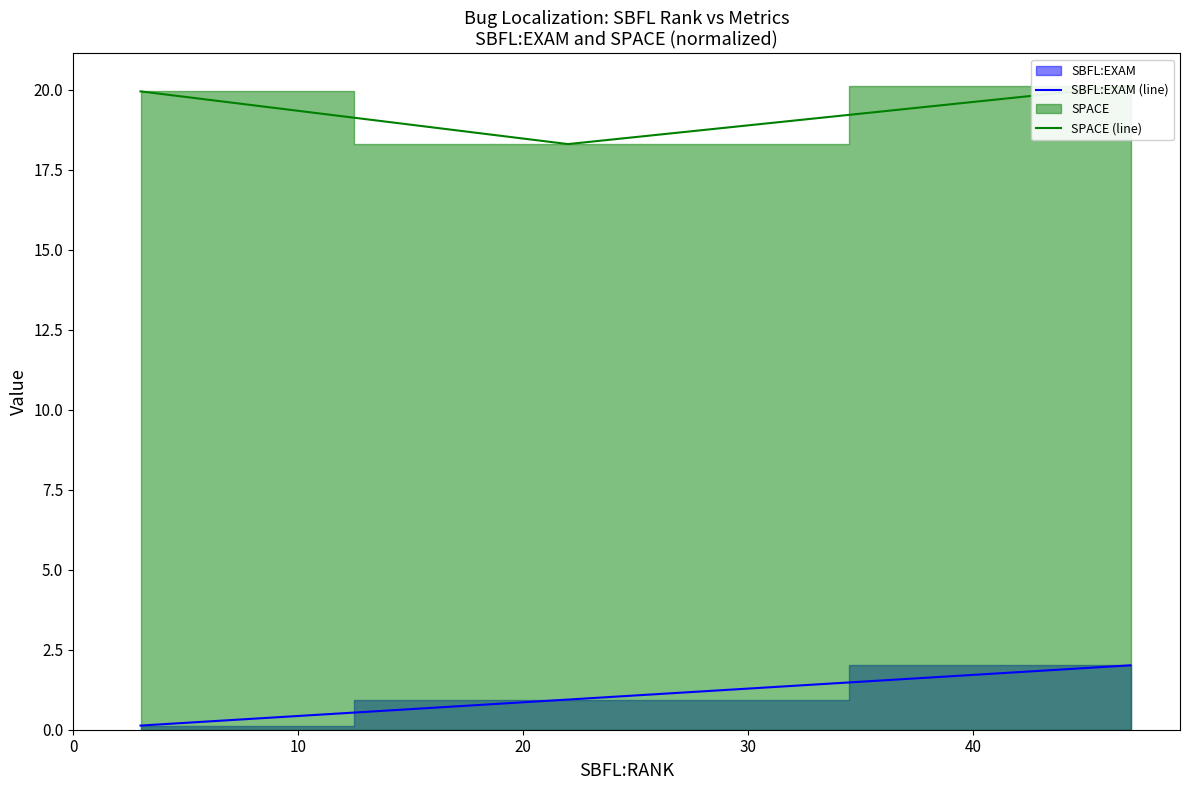

What is the sum of the SBFL:EXAM (line) values at 20 and 0?

2.1